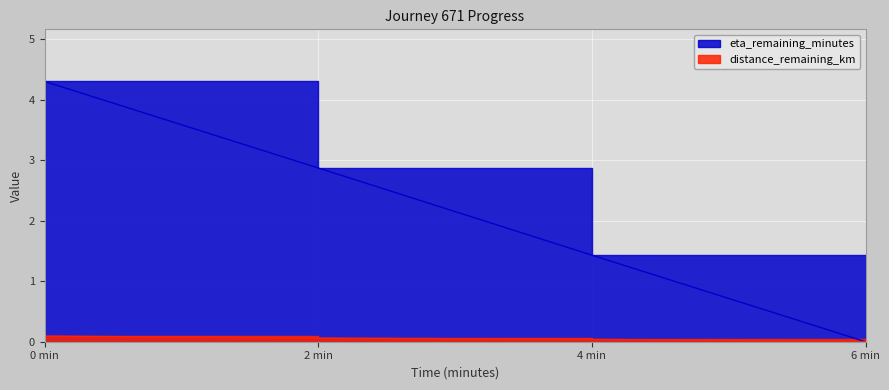

What is the difference between the eta_remaining_minutes values at 0.0 and 6.0?

4.3